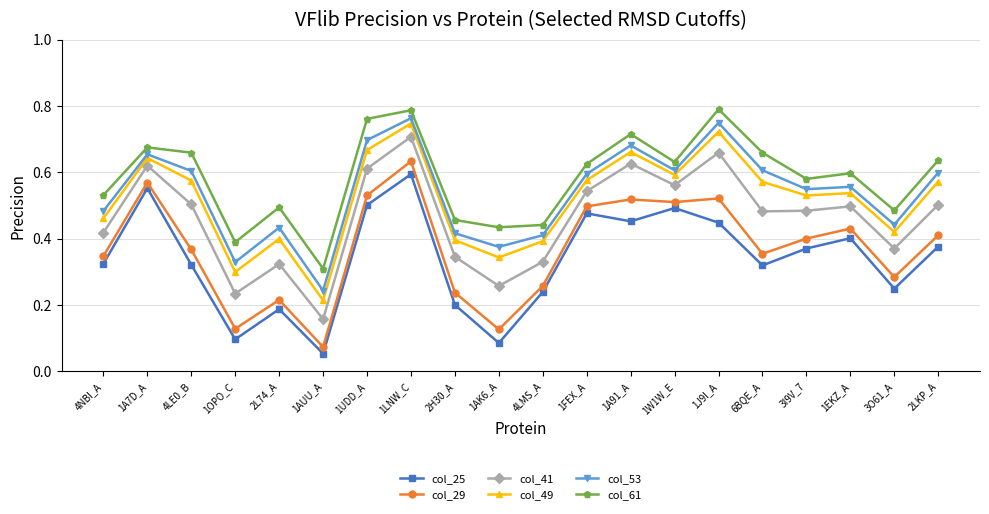

Is it true that col_41 equals 0.7 at 1J9I_A?

True